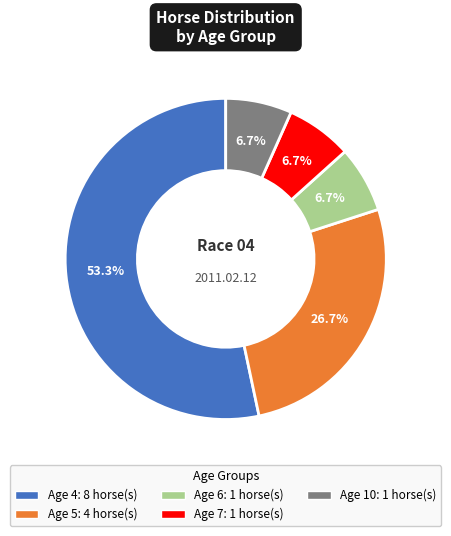

Does any single category account for the majority?

Yes